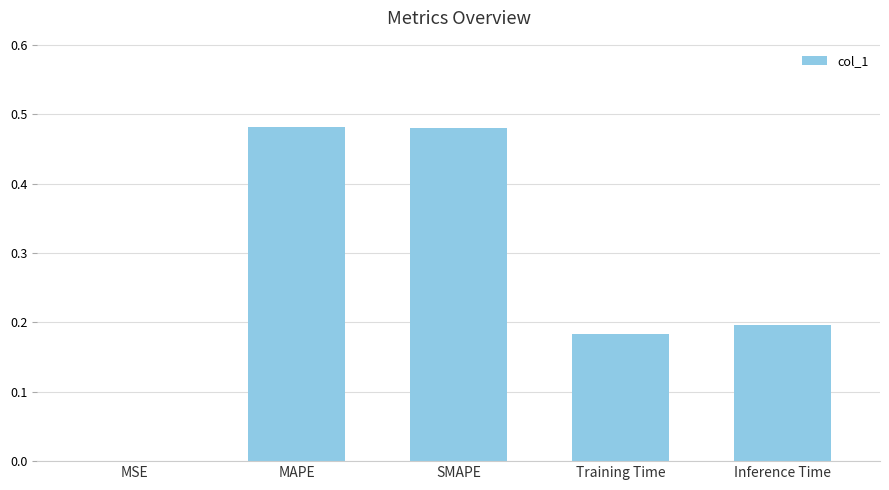

What is the sum of the values at SMAPE and MAPE?

1.0